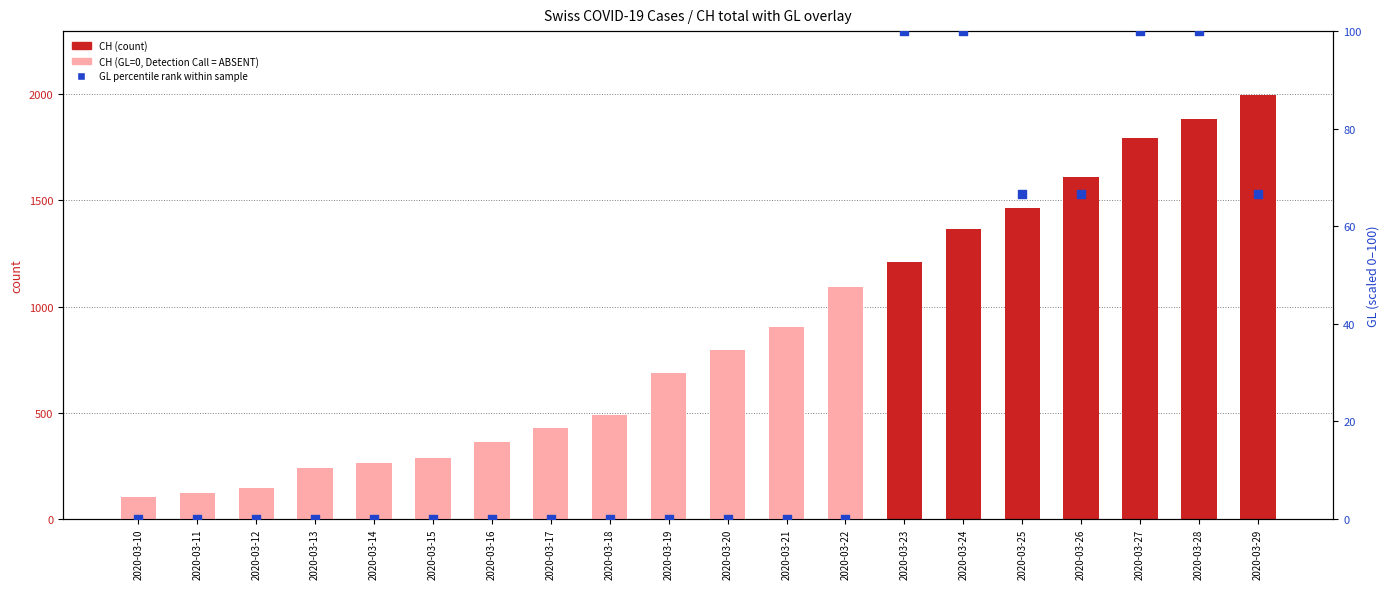

Which series has the largest total across all categories?

CH